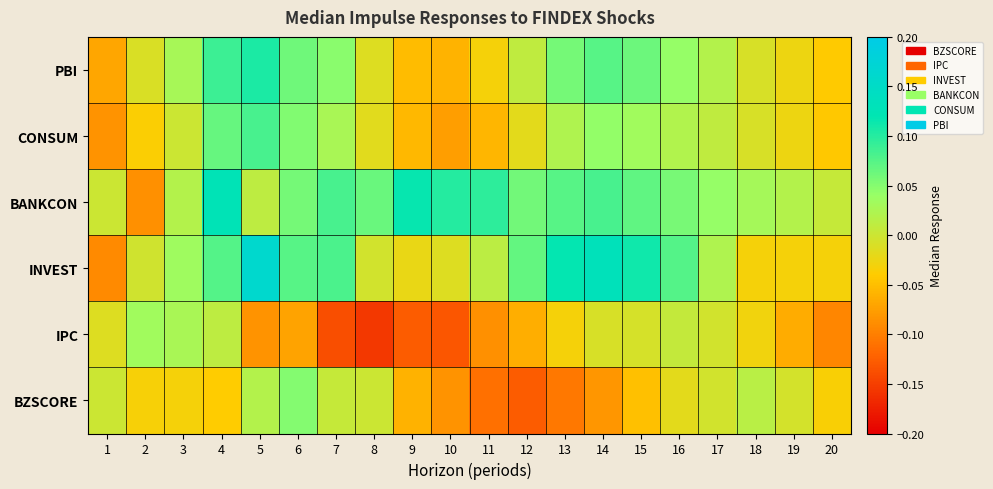

Reading left to right, transcribe all the data shown in this chart.

PBI: 1=-0.1	2=-0.0	3=0.0	4=0.1	5=0.1	6=0.1	7=0.0	8=-0.0	9=-0.1	10=-0.1	11=-0.0	12=0.0	13=0.1	14=0.1	15=0.1	16=0.0	17=0.0	18=-0.0	19=-0.0	20=-0.0
IPC: 1=-0.0	2=0.0	3=0.0	4=0.0	5=-0.1	6=-0.1	7=-0.1	8=-0.2	9=-0.1	10=-0.1	11=-0.1	12=-0.1	13=-0.0	14=-0.0	15=-0.0	16=0.0	17=-0.0	18=-0.0	19=-0.1	20=-0.1
INVEST: 1=-0.1	2=-0.0	3=0.0	4=0.1	5=0.2	6=0.1	7=0.1	8=-0.0	9=-0.0	10=-0.0	11=0.0	12=0.1	13=0.1	14=0.1	15=0.1	16=0.1	17=0.0	18=-0.0	19=-0.0	20=-0.0
BANKCON: 1=0.0	2=-0.1	3=0.0	4=0.1	5=0.0	6=0.1	7=0.1	8=0.1	9=0.1	10=0.1	11=0.1	12=0.1	13=0.1	14=0.1	15=0.1	16=0.1	17=0.0	18=0.0	19=0.0	20=0.0
CONSUM: 1=-0.1	2=-0.0	3=0.0	4=0.1	5=0.1	6=0.1	7=0.0	8=-0.0	9=-0.1	10=-0.1	11=-0.1	12=-0.0	13=0.0	14=0.0	15=0.0	16=0.0	17=0.0	18=-0.0	19=-0.0	20=-0.0
PBI: 1=-0.1	2=-0.0	3=0.0	4=0.1	5=0.1	6=0.1	7=0.0	8=-0.0	9=-0.1	10=-0.1	11=-0.0	12=0.0	13=0.1	14=0.1	15=0.1	16=0.0	17=0.0	18=-0.0	19=-0.0	20=-0.0